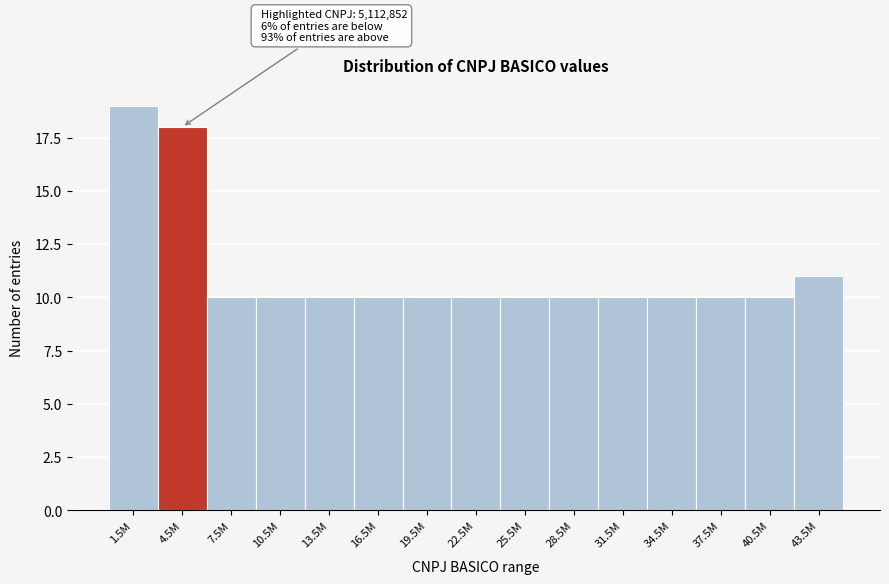

Reading left to right, transcribe all the data shown in this chart.

19	18	10	10	10	10	10	10	10	10	10	10	10	10	11